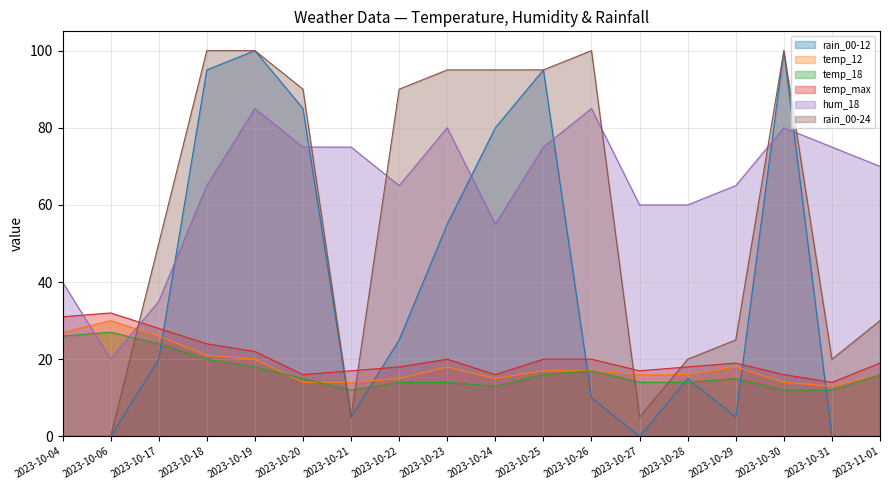

Rank the series at 2023-10-28 from lowest to highest value.

temp_18, rain_00-12, temp_12, temp_max, rain_00-24, hum_18